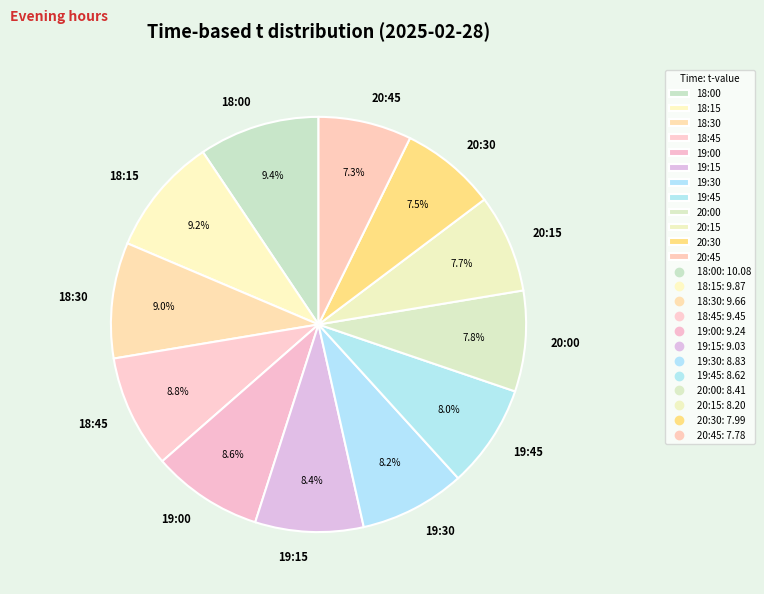

How many slices are in this pie chart?

12